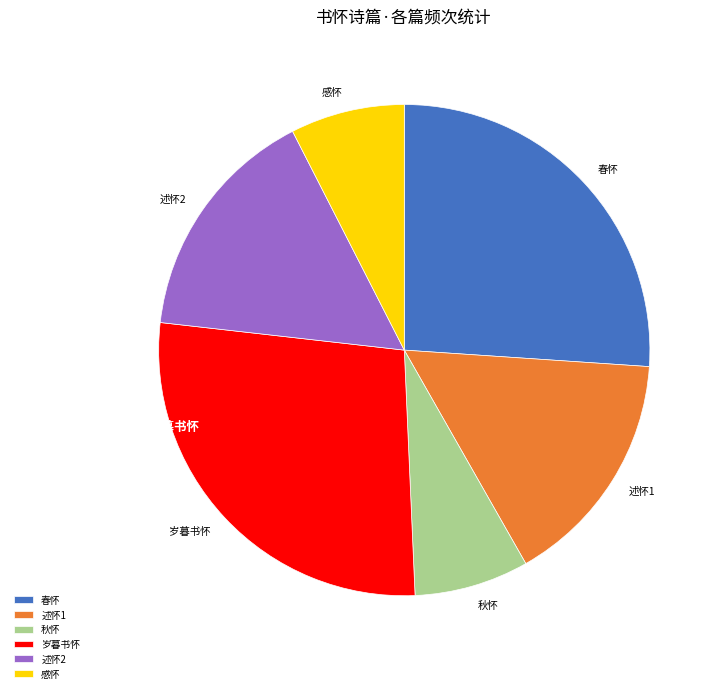

What is the ratio of the value at 述怀1 to the value at 春怀?

0.6